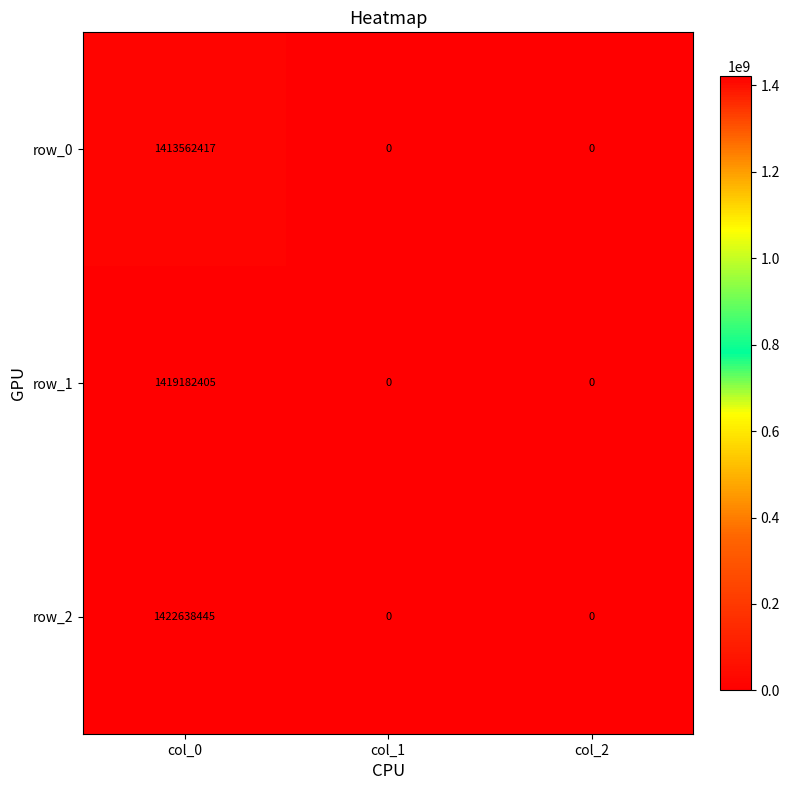

At col_0, list the series in order from smallest to largest.

row_0, row_1, row_2